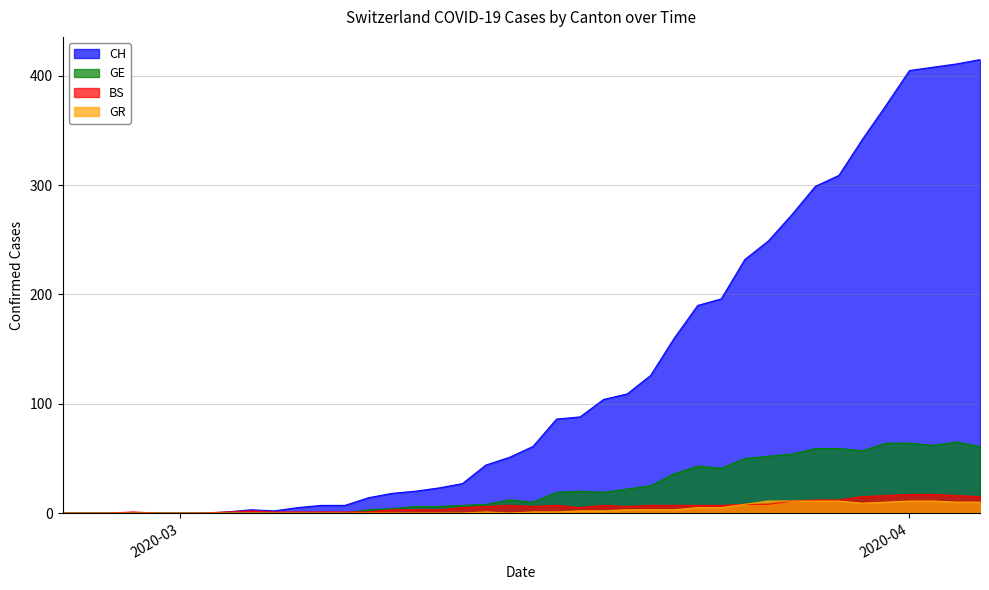

At which category is the sum across all series the highest?

2020-04-03